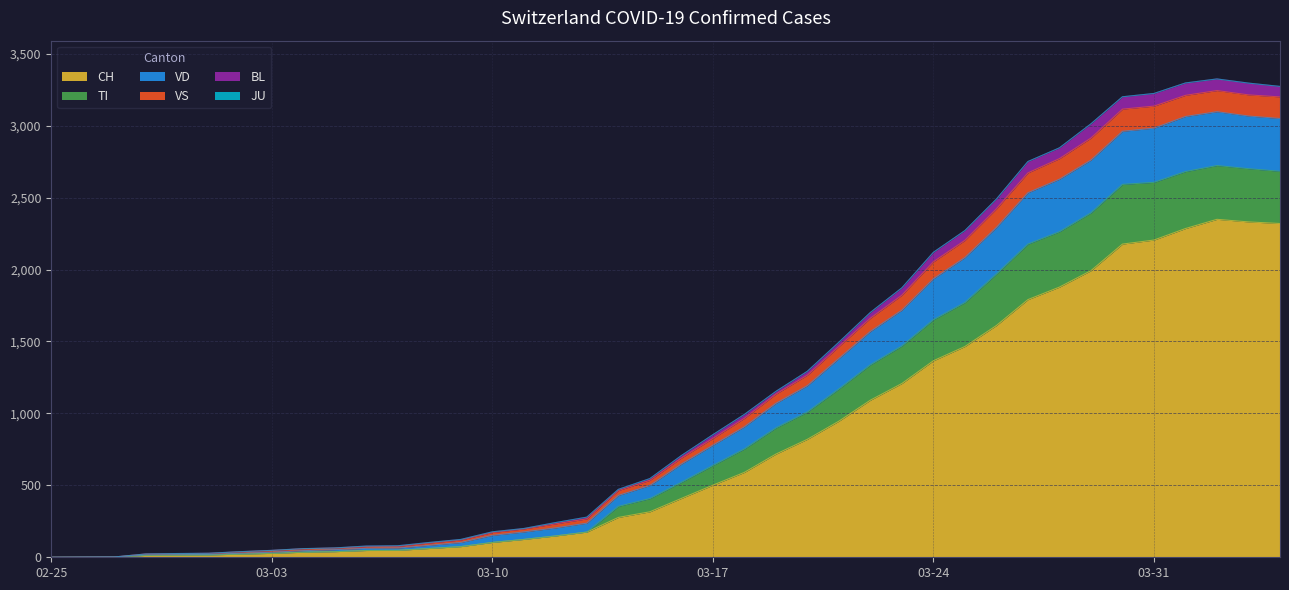

What is the highest value of the CH series?

2349